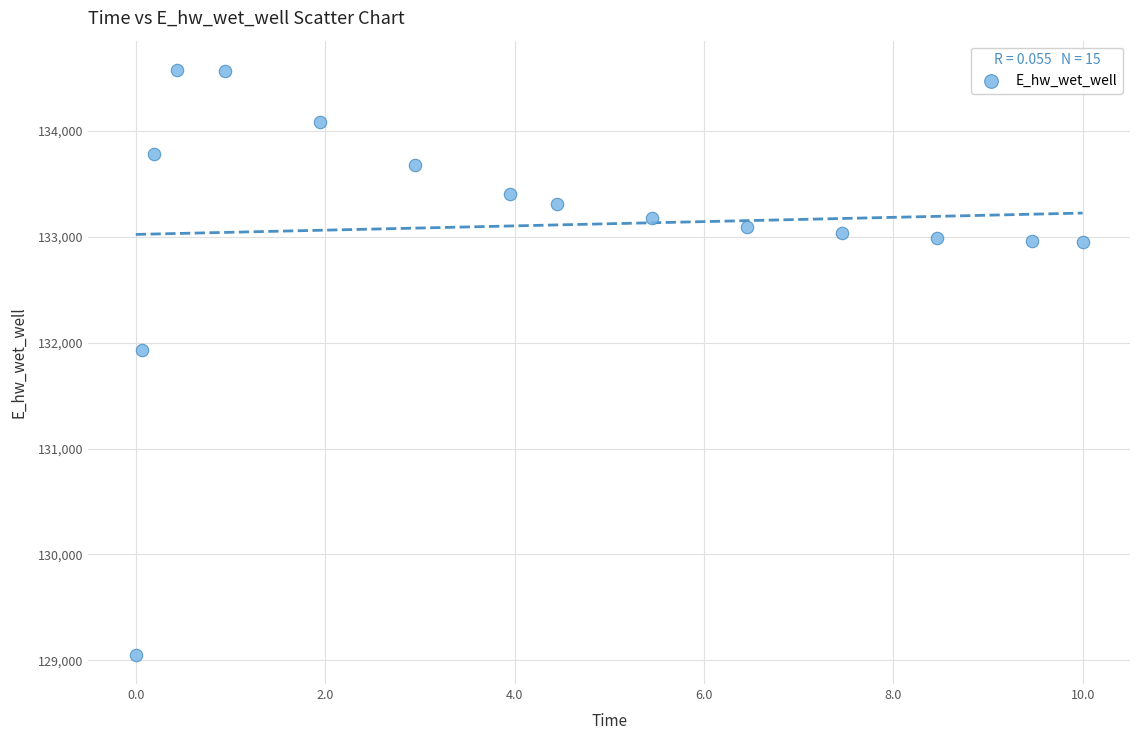

What Y value in the scatter plot is closest to 131814?

131934.8